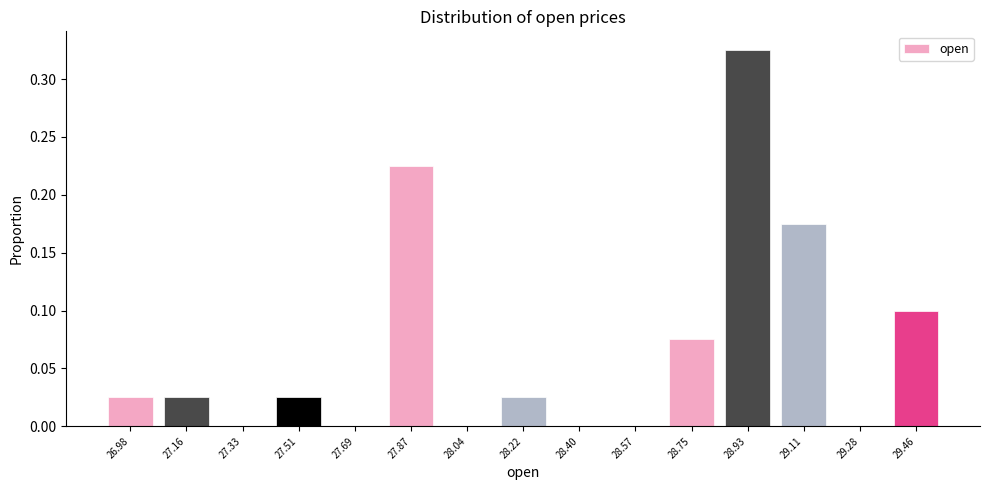

Which range on the x-axis has the tallest bar?

28.84 to 29.02